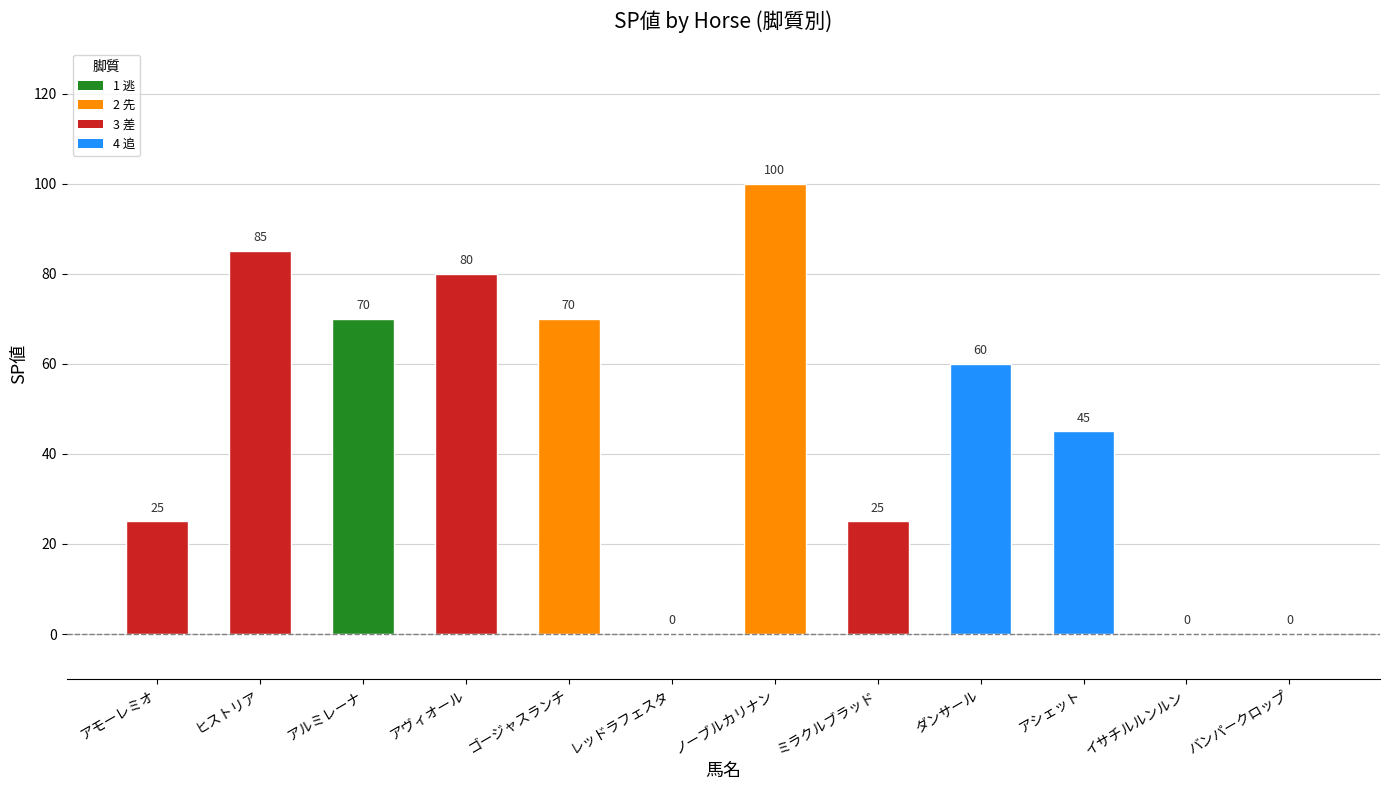

Which has a higher value, アモーレミオ or アヴィオール?

アヴィオール